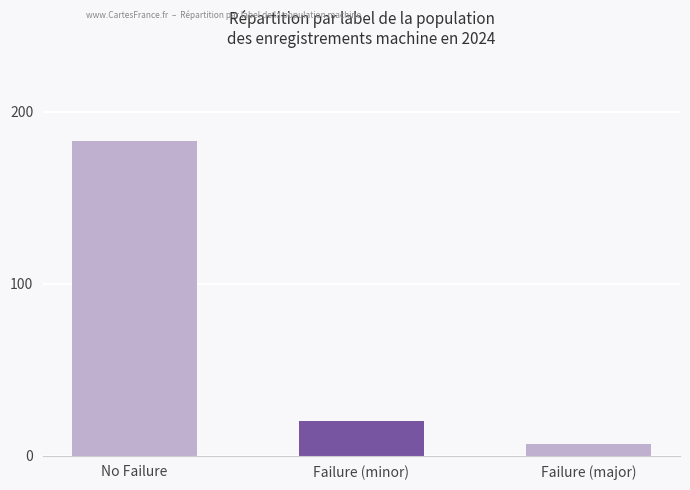

What is the change in value from No Failure to Failure (minor)?

-163